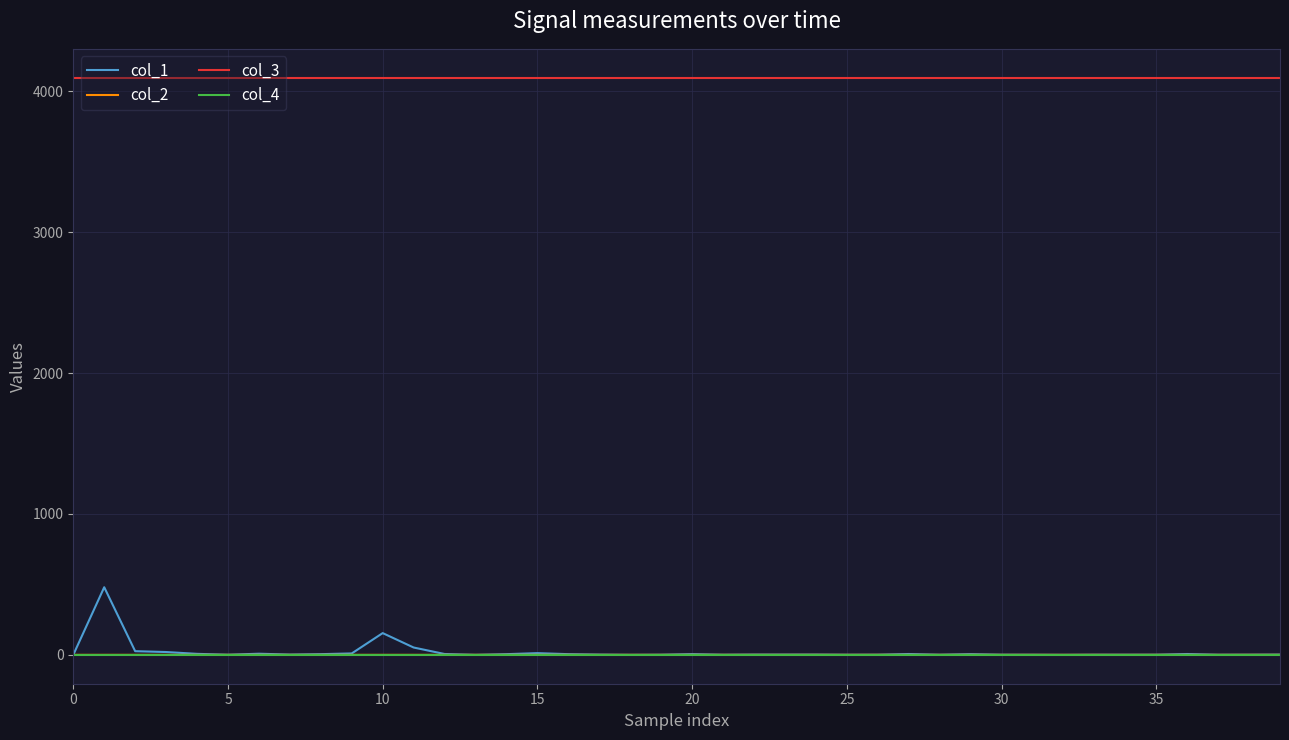

True or false: col_3 and col_1 intersect in this chart.

False